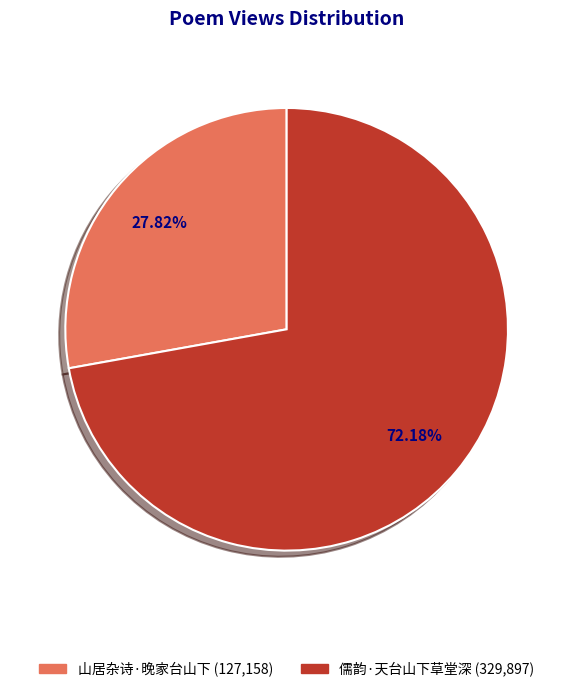

What is the ratio of the value at 山居杂诗·晚家台山下 to the value at 儒韵·天台山下草堂深?

0.4